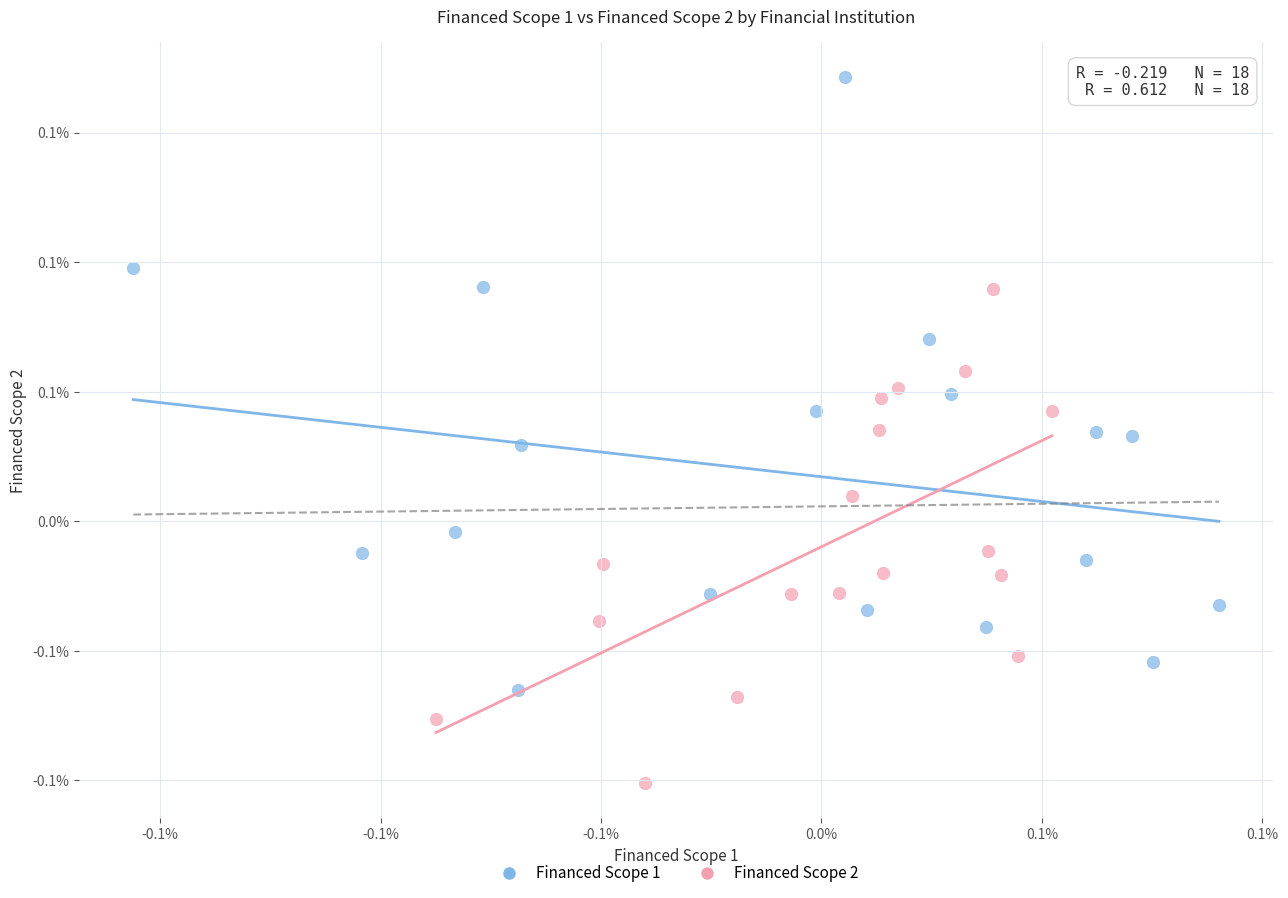

What are all the series names shown in the legend?

Financed Scope 1, Financed Scope 2